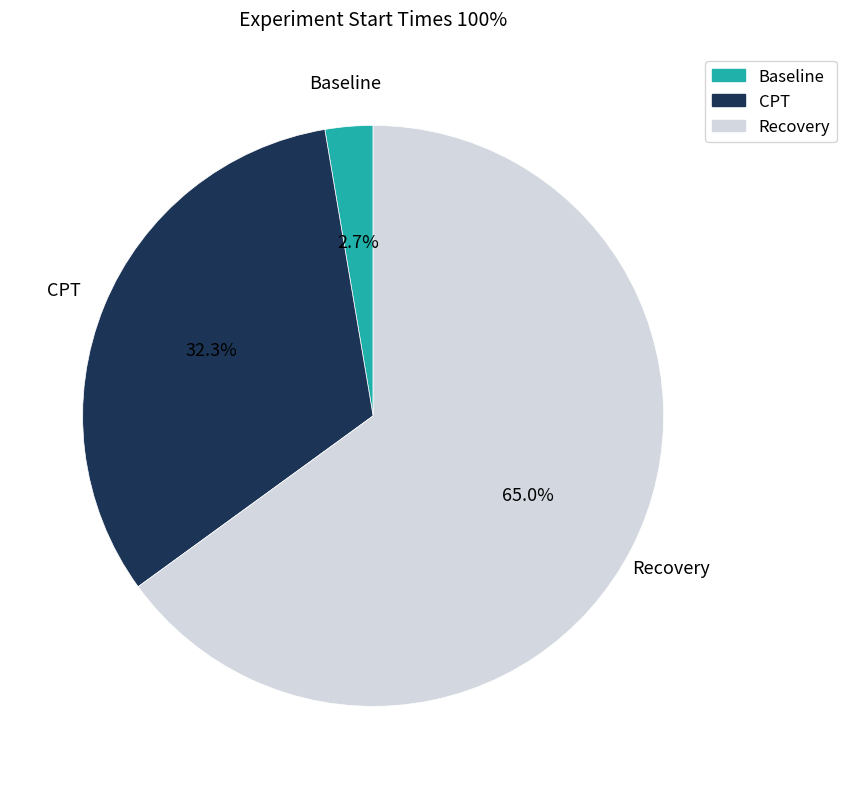

How much of the chart is everything except CPT?

67.7%